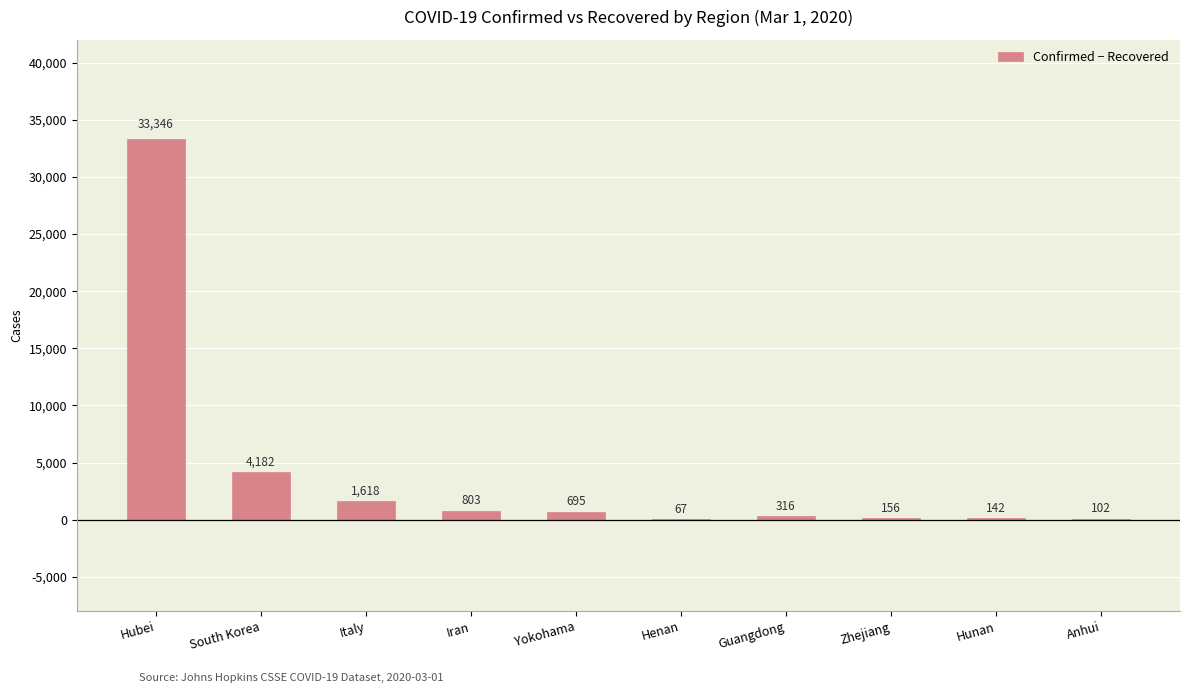

Which has a higher value, Yokohama or Henan?

Yokohama